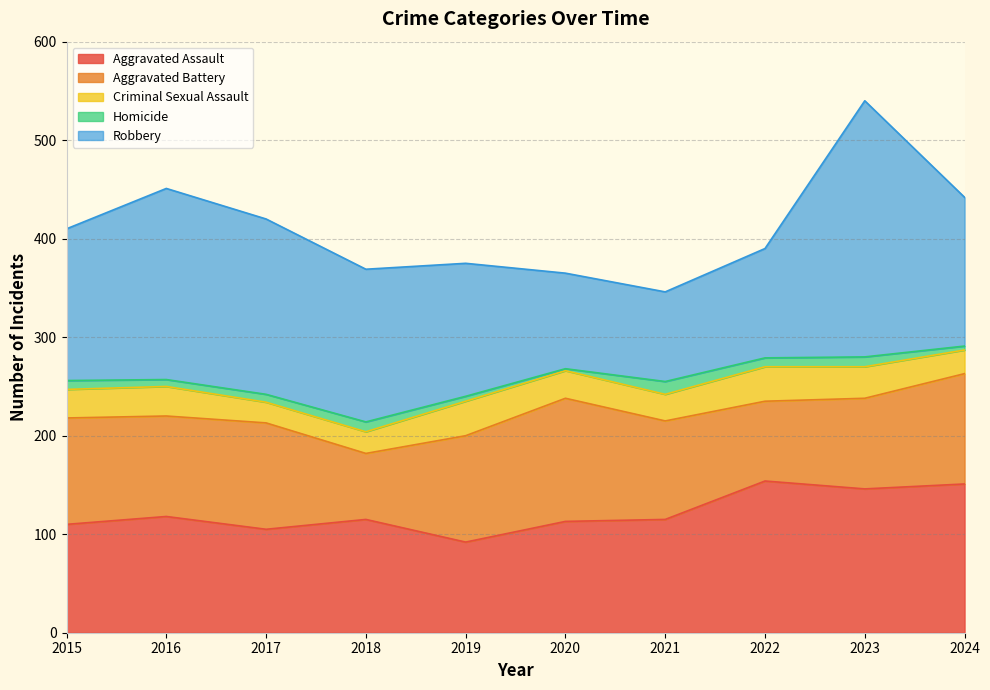

How many distinct data groups are displayed?

5